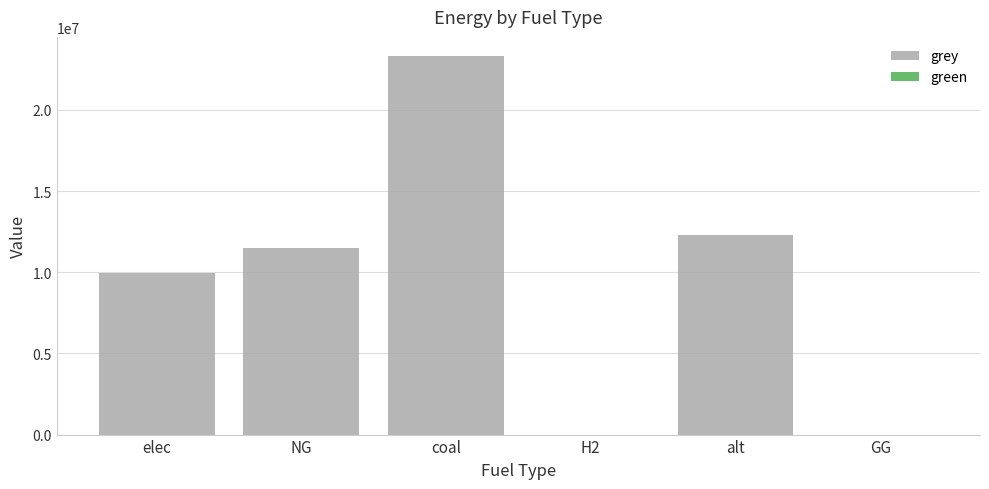

What is the change in value from H2 to alt?

+12288253.3